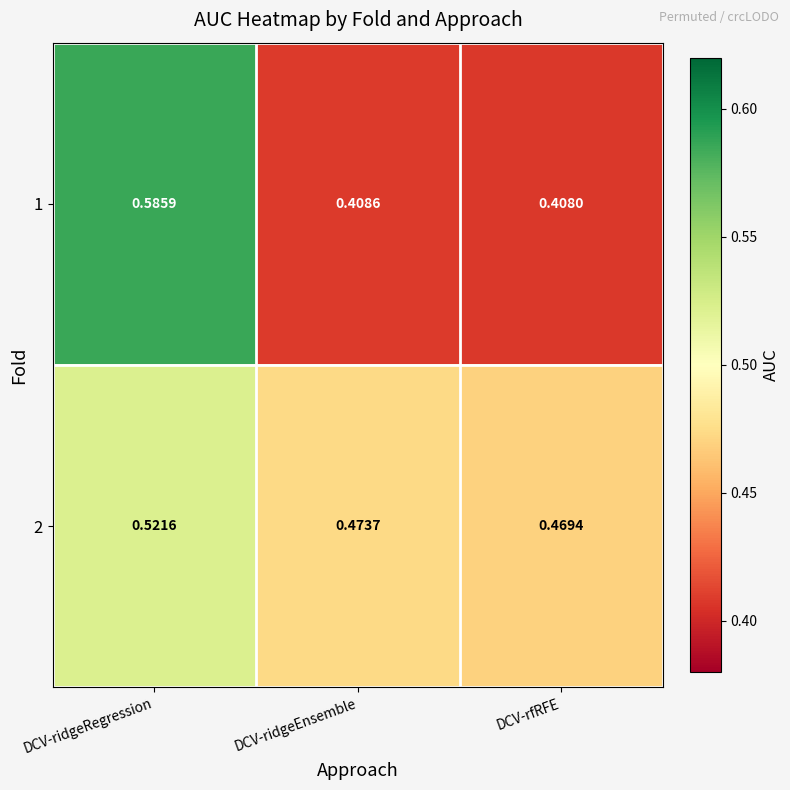

Which category has the lowest value in the 2 series?

DCV-rfRFE